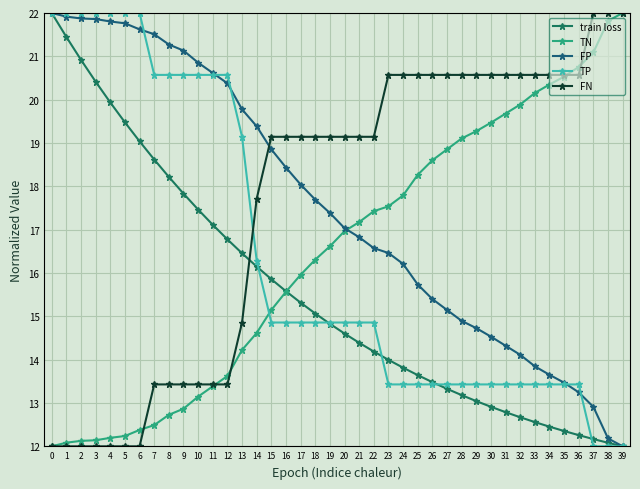

Which has a higher value, 15 or 2?

2